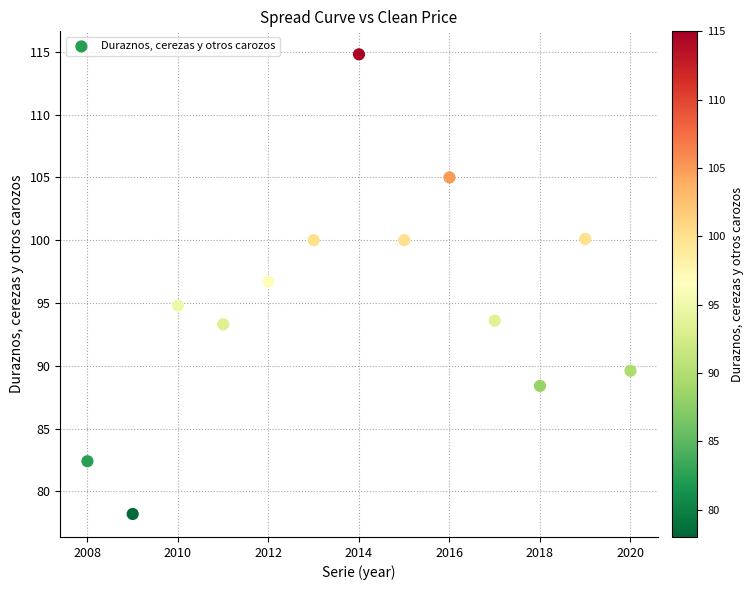

What Y value in the scatter plot is closest to 96?

96.7